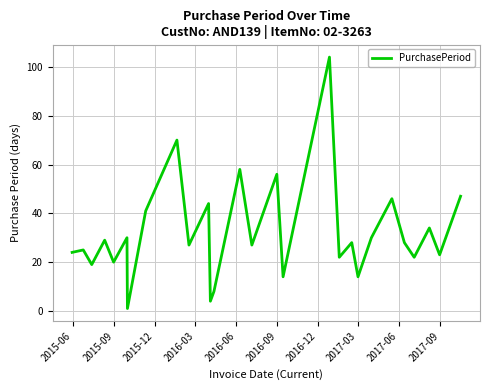

What is the difference between the maximum and minimum values?

103